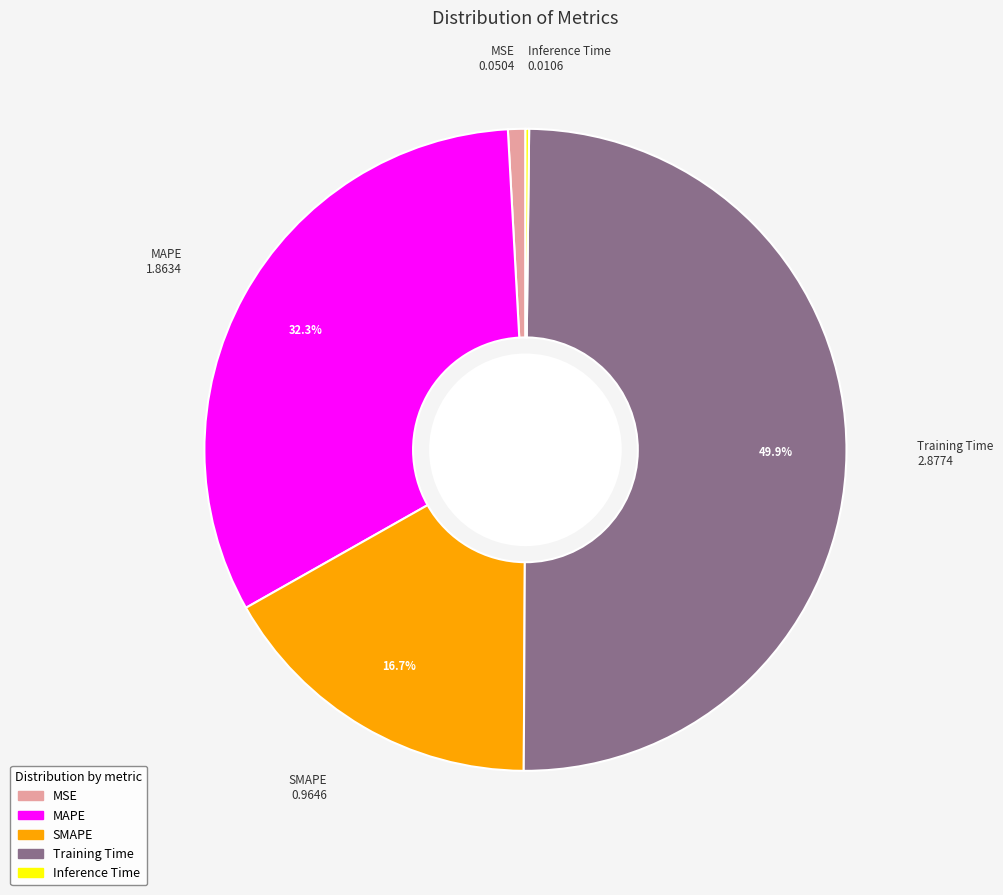

Which category has the biggest portion of the pie?

Training Time